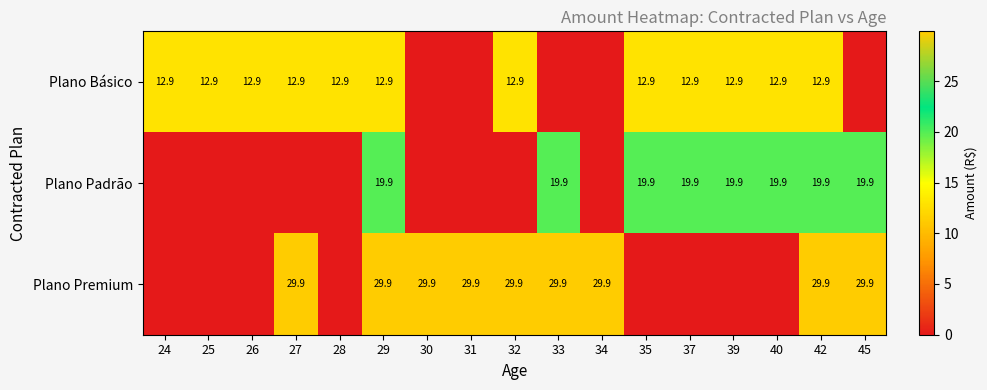

What is the total value across all series at 25?

12.9